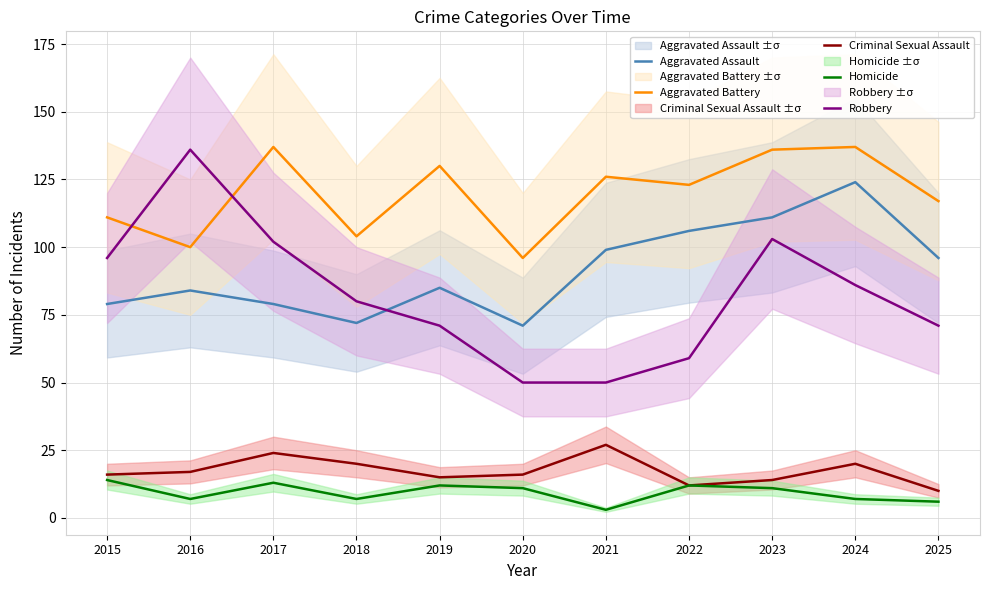

At which label does Homicide first exceed 11?

2015